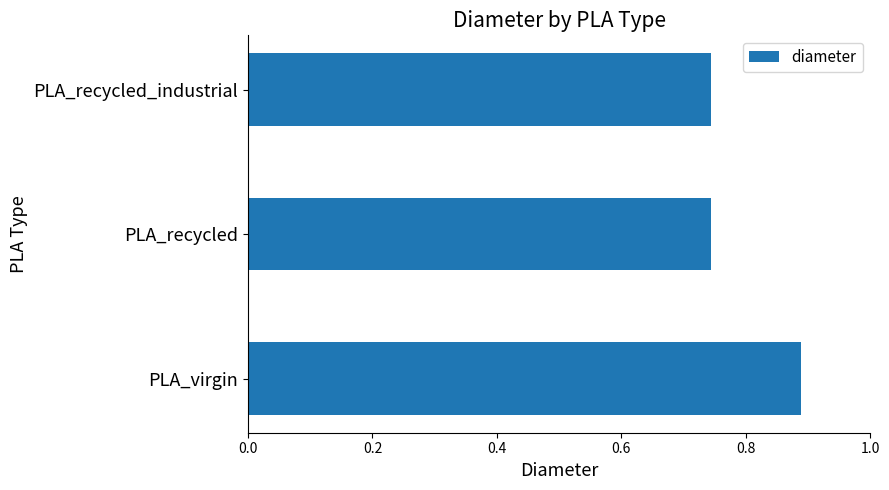

What is the sum of all values?

2.4